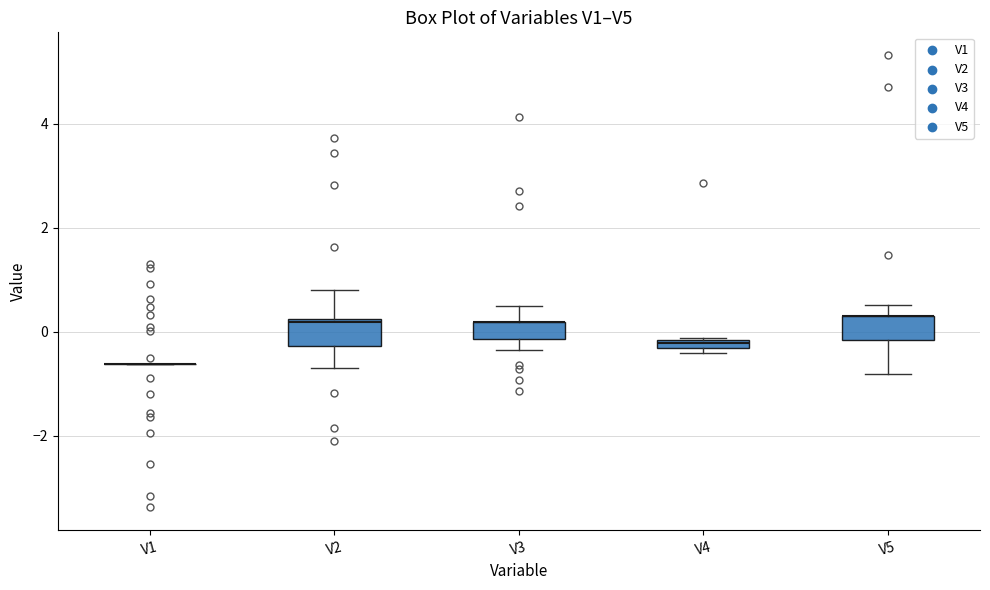

Where does the upper whisker of the box for V5 end on the y-axis? The values are not printed on the chart, so give them approximately, as read against the axis.

0.6